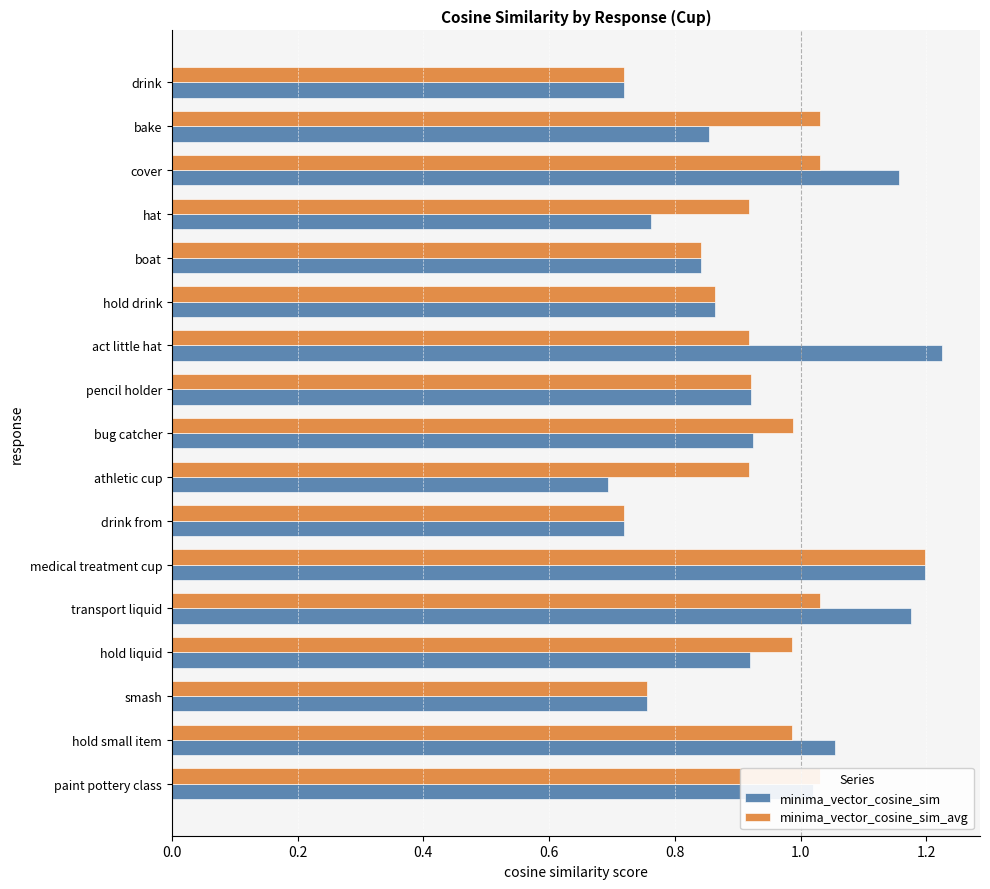

Is it true that minima_vector_cosine_sim equals 0.4 at hat?

False